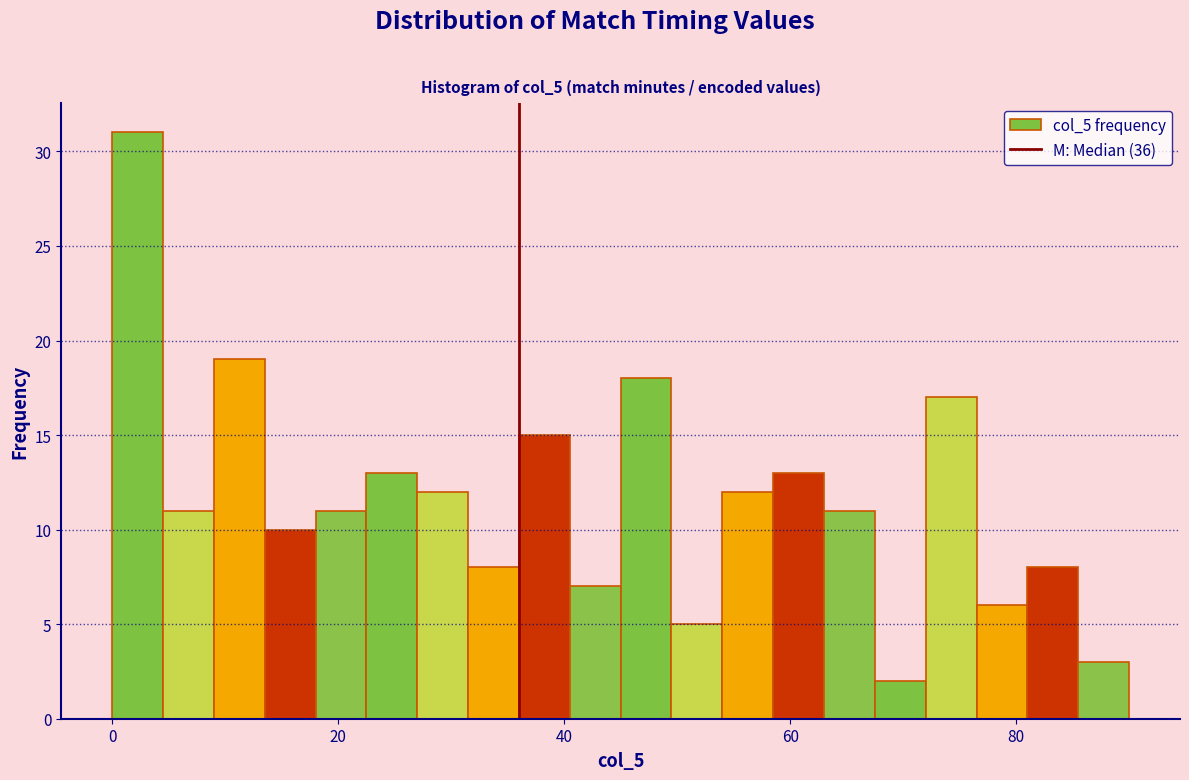

Read against the x-axis, roughly where is the centre of the tallest bar?

2